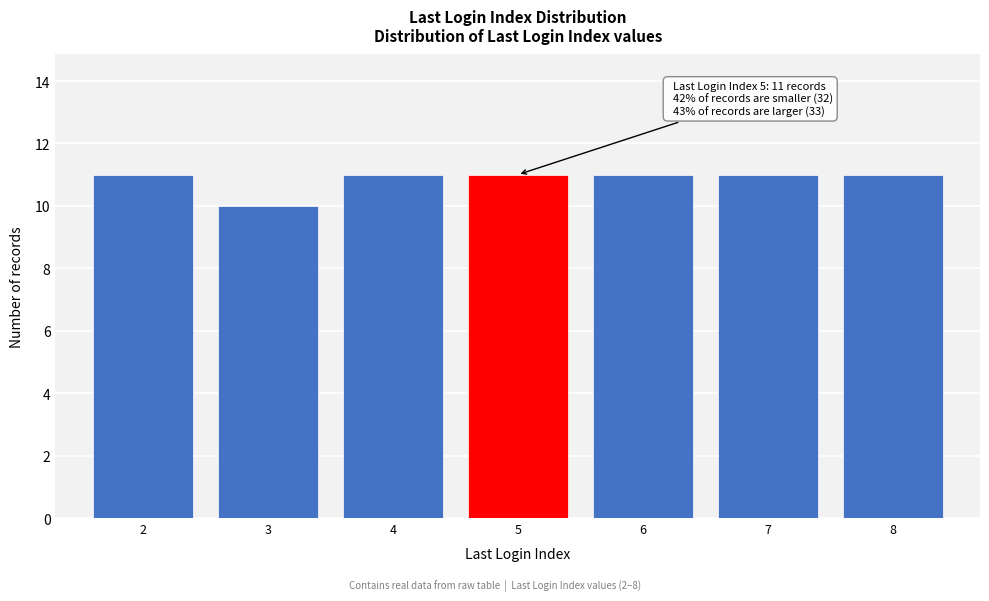

Reading left to right, what are all the values shown in this chart?

11	10	11	11	11	11	11